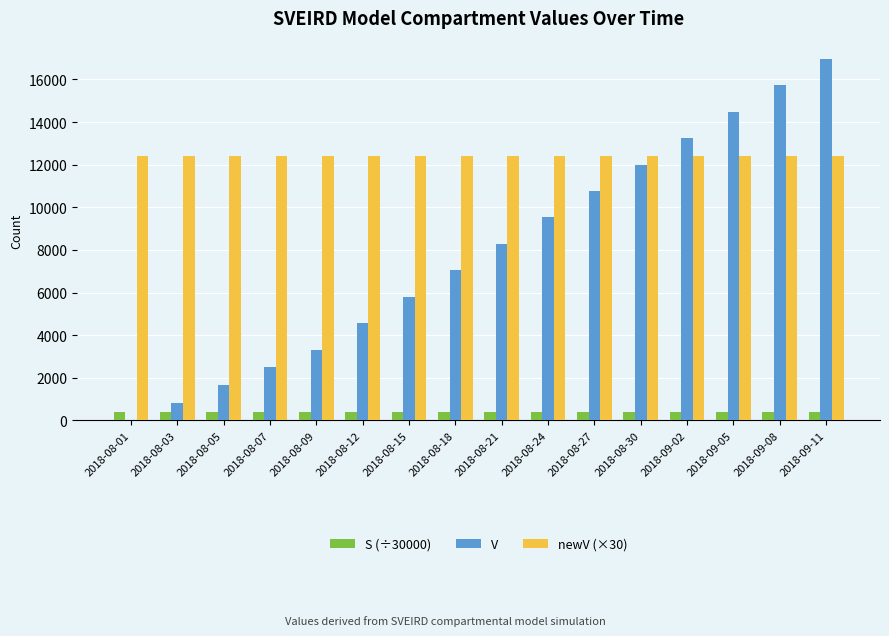

What is the sum of all V values?

126689.0